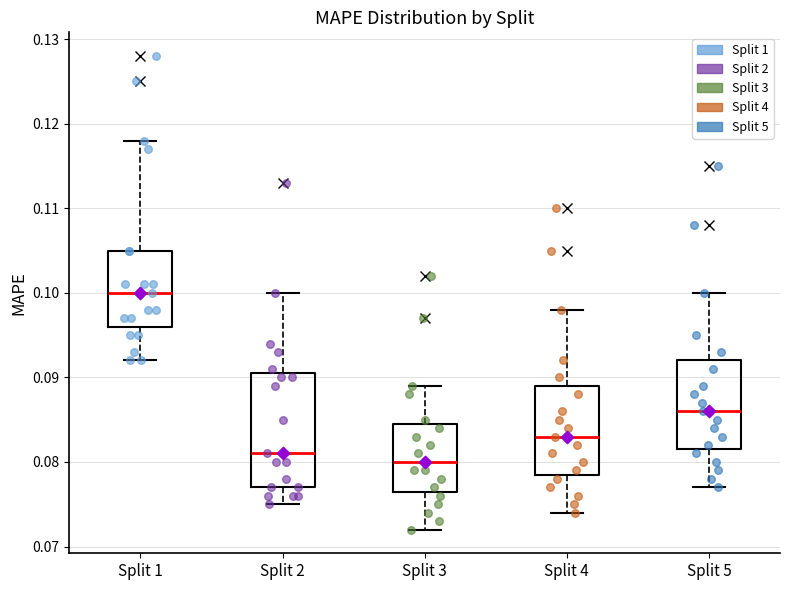

Where does the median line of the box for Split 3 sit on the y-axis? The values are not printed on the chart, so give them approximately, as read against the axis.

0.080